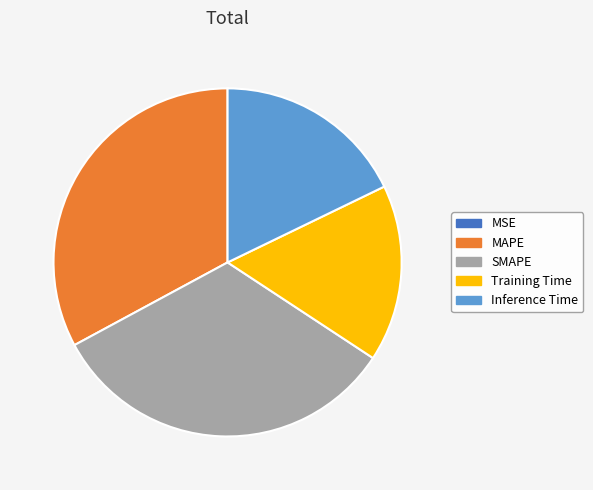

Is it true that SMAPE is 33% of the pie?

True